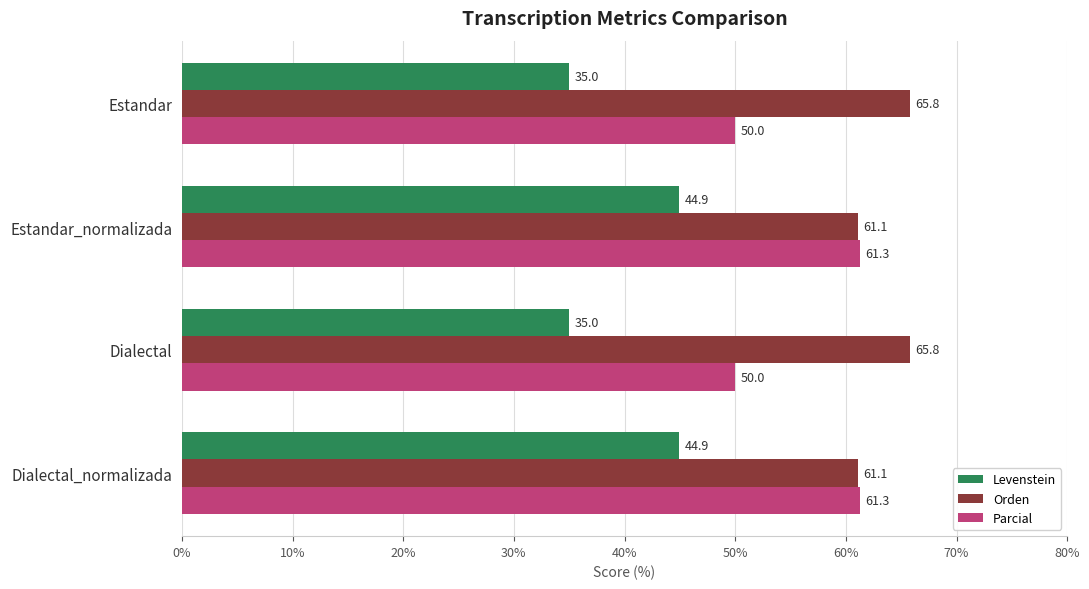

What is the sum of all Parcial values?

222.6